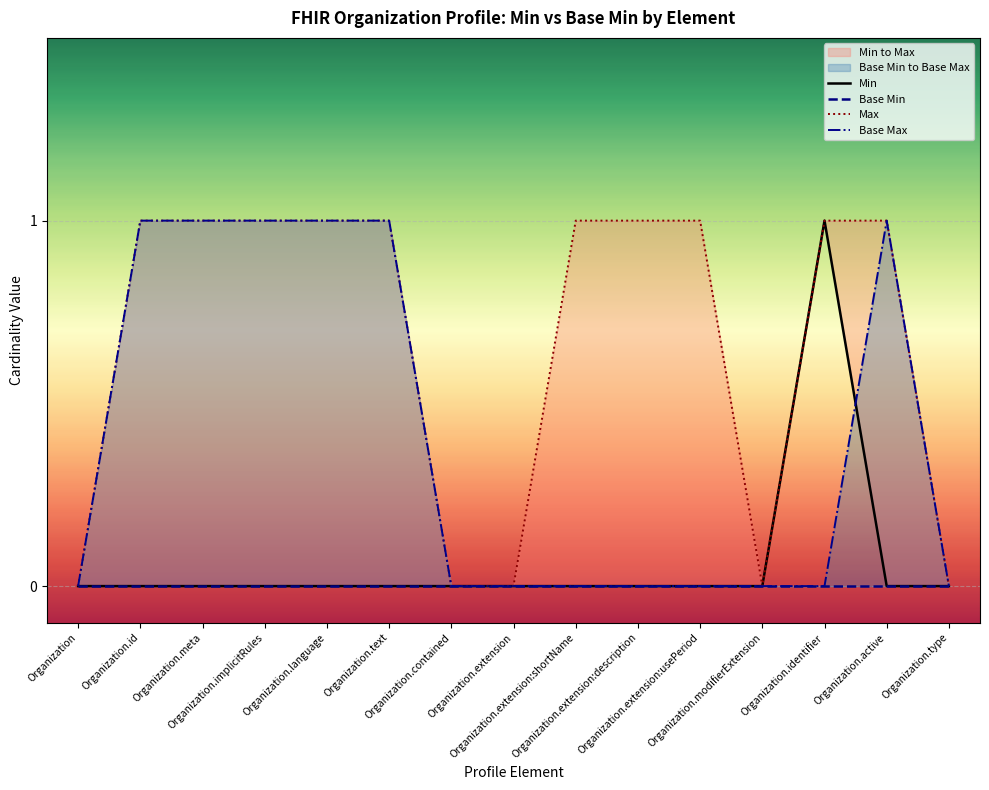

Reading left to right, list all the values displayed in this chart.

Min: Organization=0	Organization.id=0	Organization.meta=0	Organization.implicitRules=0	Organization.language=0	Organization.text=0	Organization.contained=0	Organization.extension=0	Organization.extension:shortName=0	Organization.extension:description=0	Organization.extension:usePeriod=0	Organization.modifierExtension=0	Organization.identifier=1	Organization.active=0	Organization.type=0
Base Min: Organization=0	Organization.id=0	Organization.meta=0	Organization.implicitRules=0	Organization.language=0	Organization.text=0	Organization.contained=0	Organization.extension=0	Organization.extension:shortName=0	Organization.extension:description=0	Organization.extension:usePeriod=0	Organization.modifierExtension=0	Organization.identifier=0	Organization.active=0	Organization.type=0
Max: Organization=0	Organization.id=1	Organization.meta=1	Organization.implicitRules=1	Organization.language=1	Organization.text=1	Organization.contained=0	Organization.extension=0	Organization.extension:shortName=1	Organization.extension:description=1	Organization.extension:usePeriod=1	Organization.modifierExtension=0	Organization.identifier=1	Organization.active=1	Organization.type=0
Base Max: Organization=0	Organization.id=1	Organization.meta=1	Organization.implicitRules=1	Organization.language=1	Organization.text=1	Organization.contained=0	Organization.extension=0	Organization.extension:shortName=0	Organization.extension:description=0	Organization.extension:usePeriod=0	Organization.modifierExtension=0	Organization.identifier=0	Organization.active=1	Organization.type=0